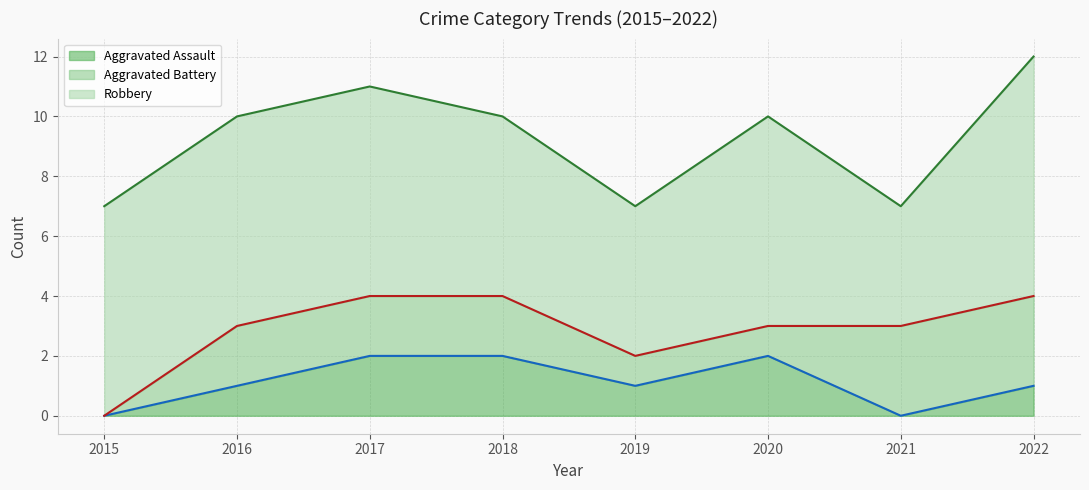

Does the chart display data point markers on the line(s)?

No